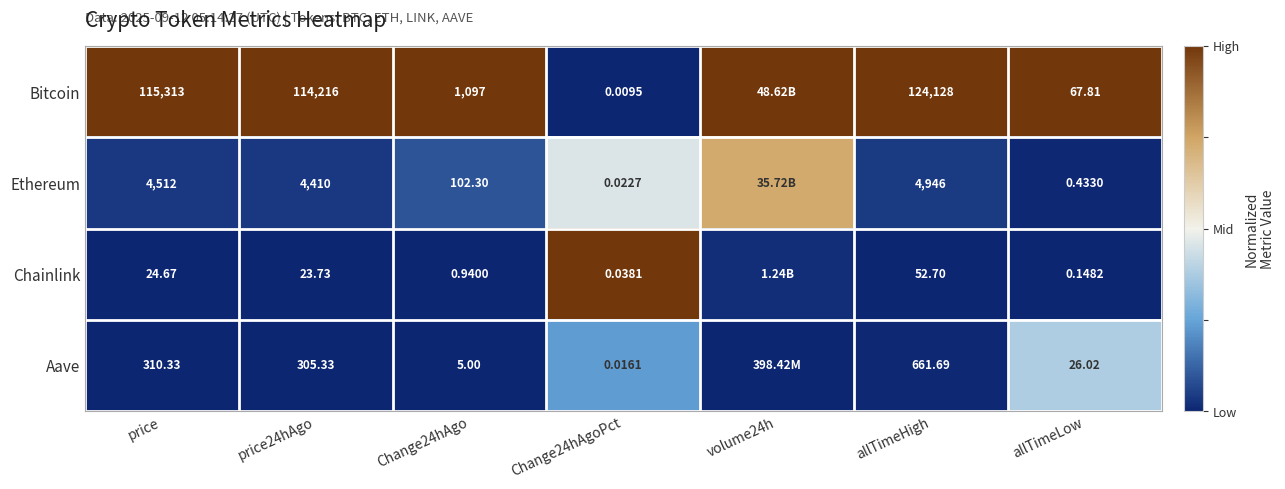

Rank the series at price24hAgo from lowest to highest value.

Chainlink, Aave, Ethereum, Bitcoin